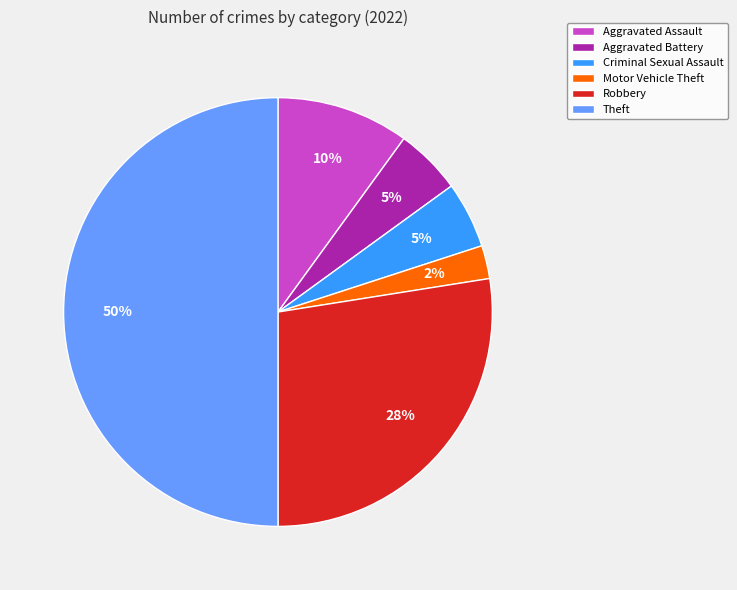

To the nearest percent, what is the average slice percentage?

17%